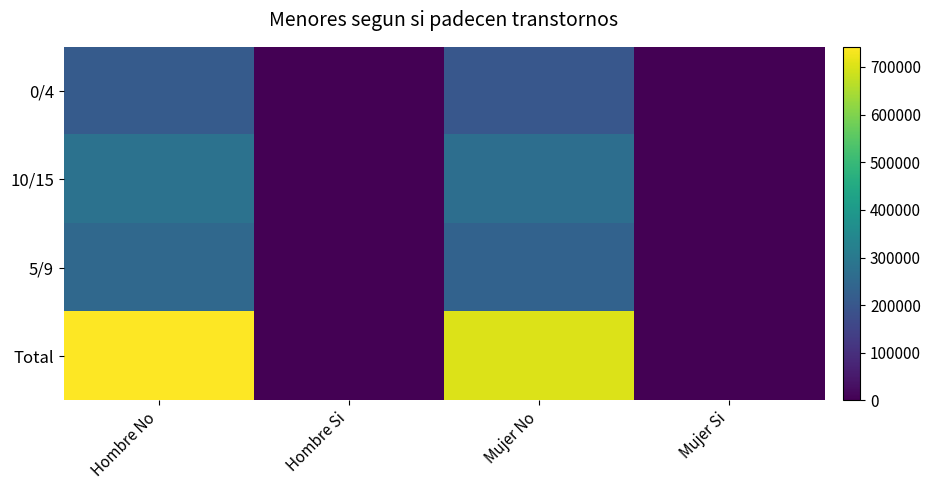

Which category has the lowest value across all series?

Hombre Si